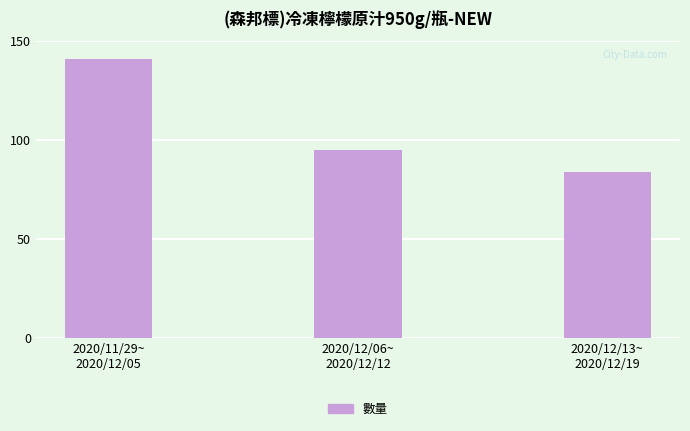

What is the difference between the maximum and second lowest values?

46